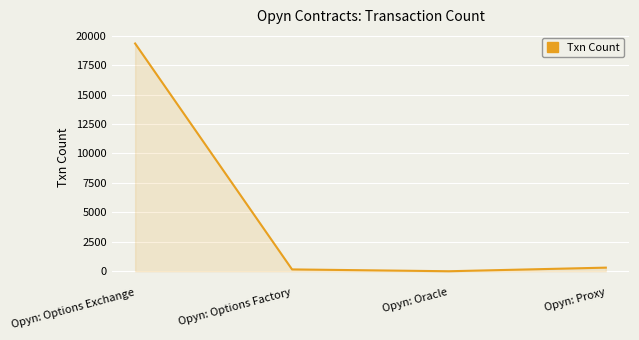

Which category has the highest value across all series?

Opyn: Options Exchange